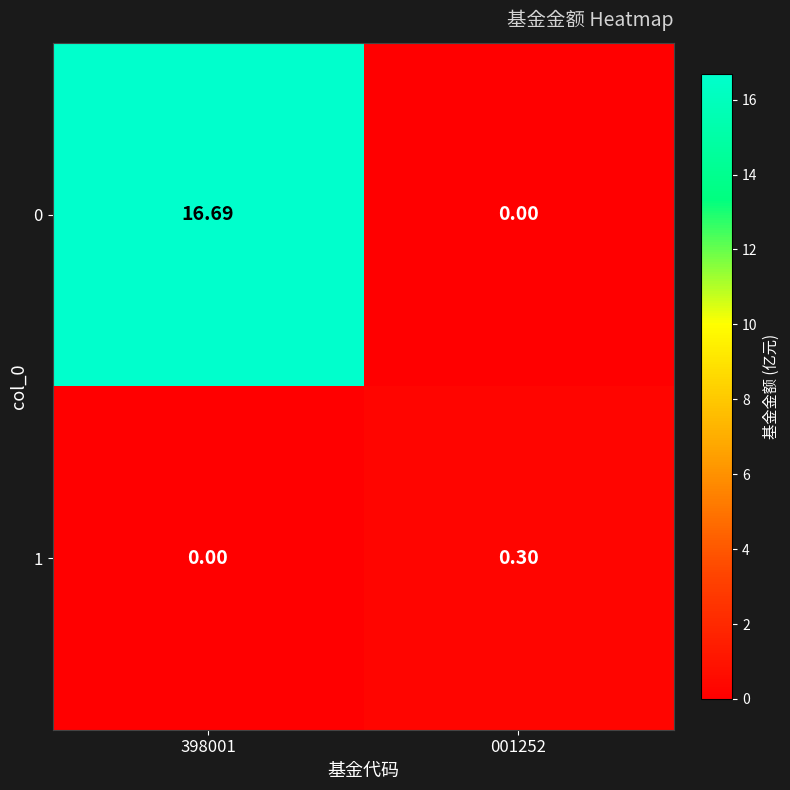

At which category is the sum across all series the highest?

398001